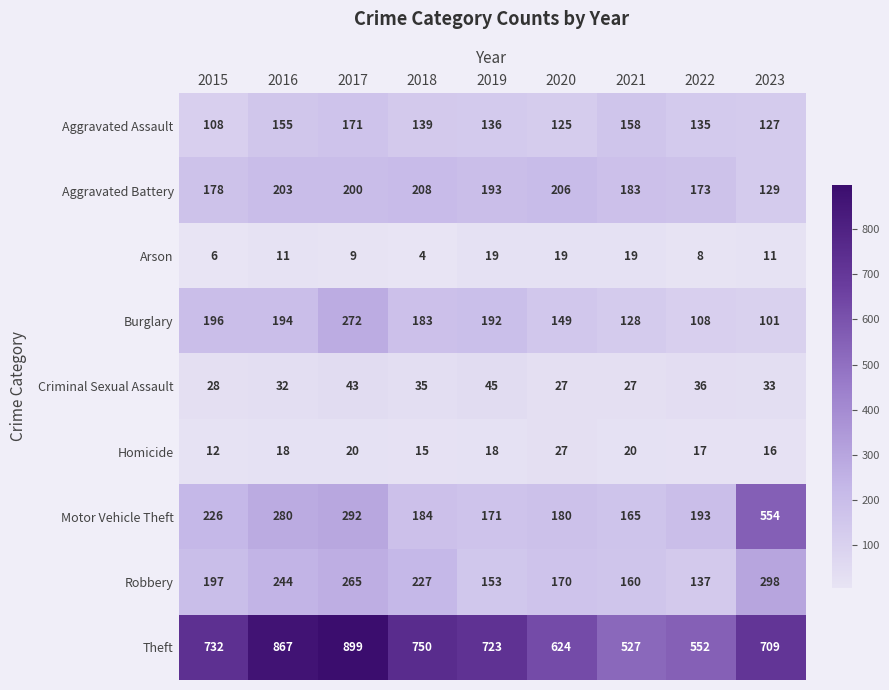

How many series are shown in this chart?

9